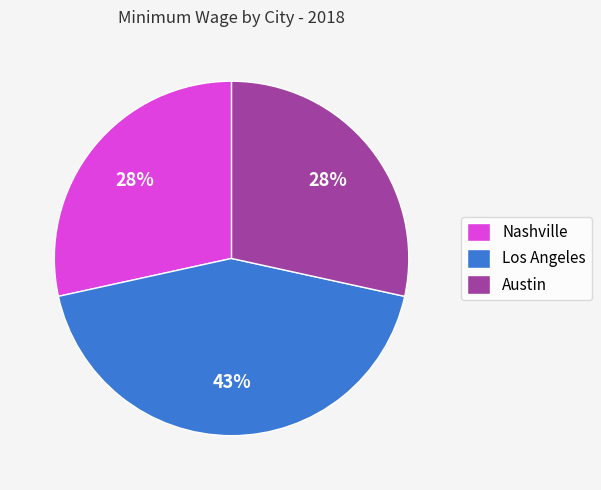

Does Los Angeles represent more than half of the total?

No